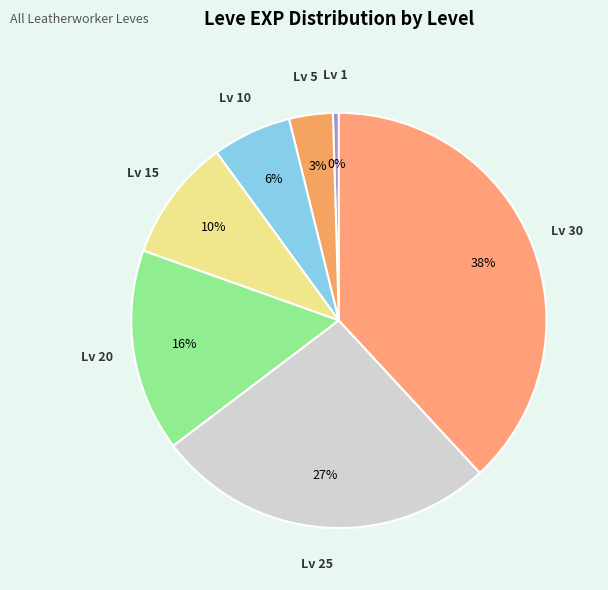

Approximately how many times larger is the value at Lv 10 compared to Lv 20?

0.4